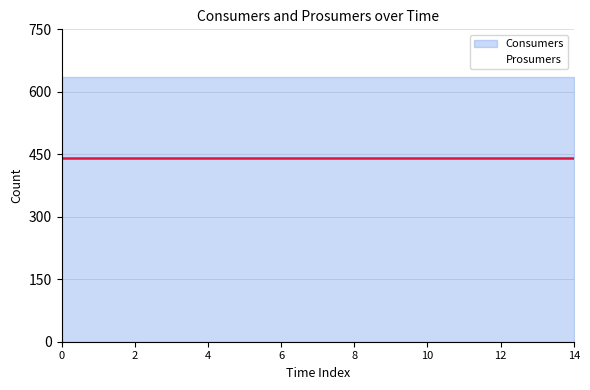

What value does the Consumers series have at 0?

635